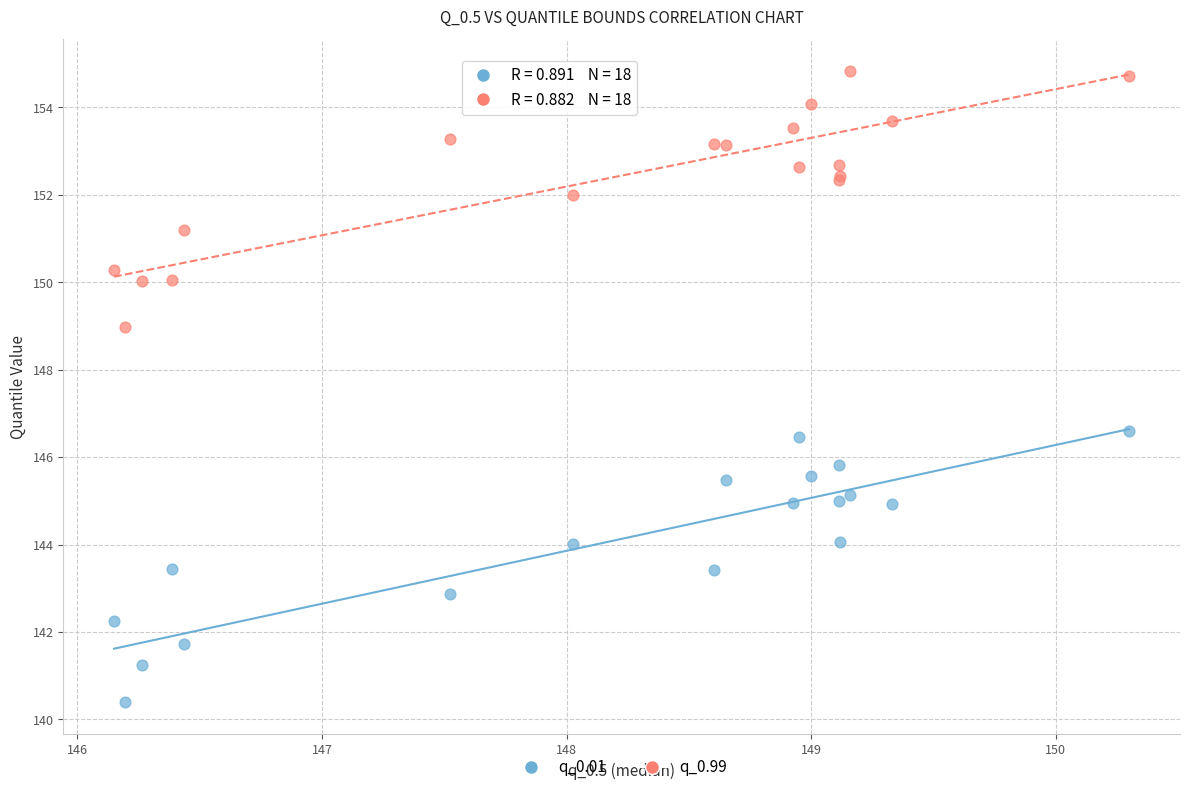

Which series reaches the minimum Y coordinate?

q_0.01